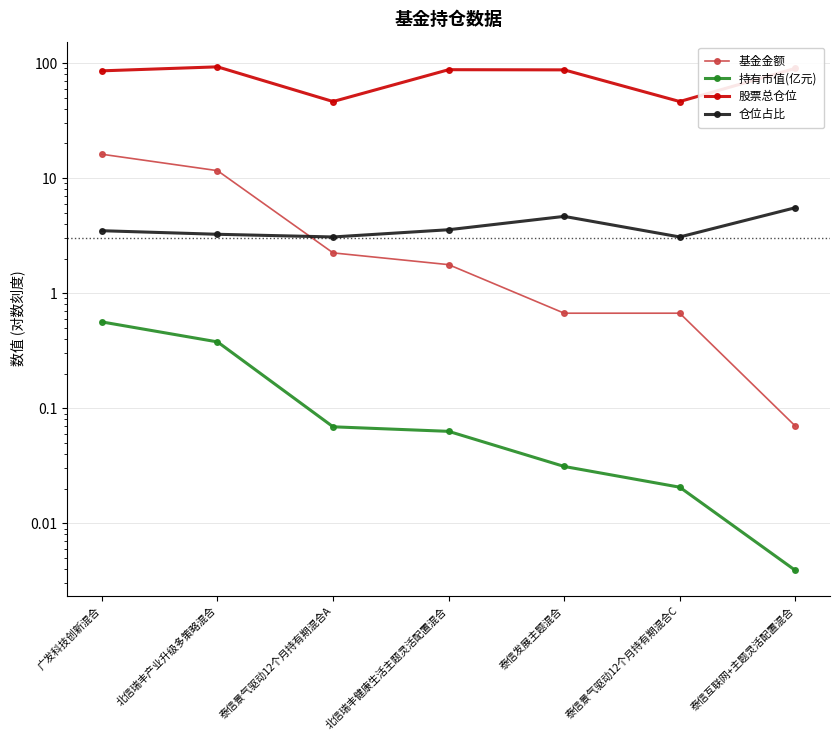

At 泰信景气驱动12个月持有期混合A, list the series in order from smallest to largest.

持有市值(亿元), 基金金额, 仓位占比, 股票总仓位